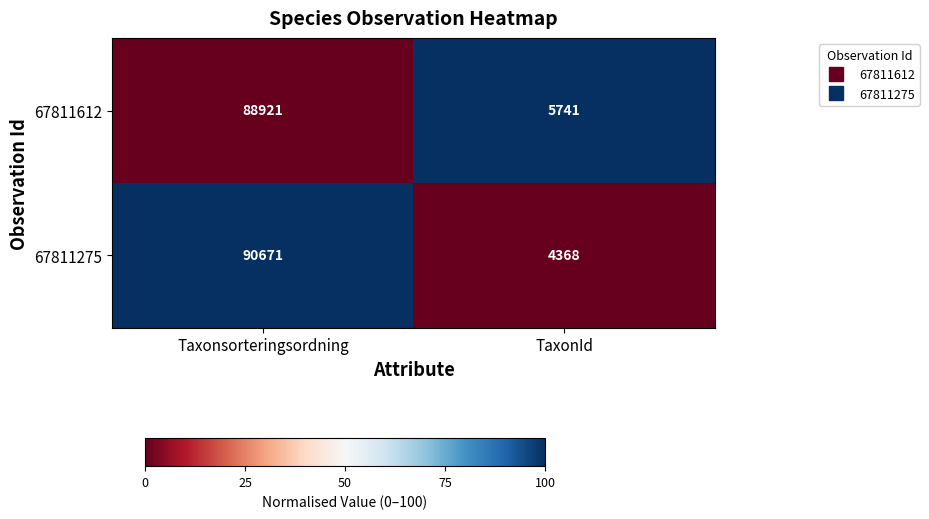

Reading left to right, transcribe all the data shown in this chart.

67811612: 88921	5741
67811275: 90671	4368